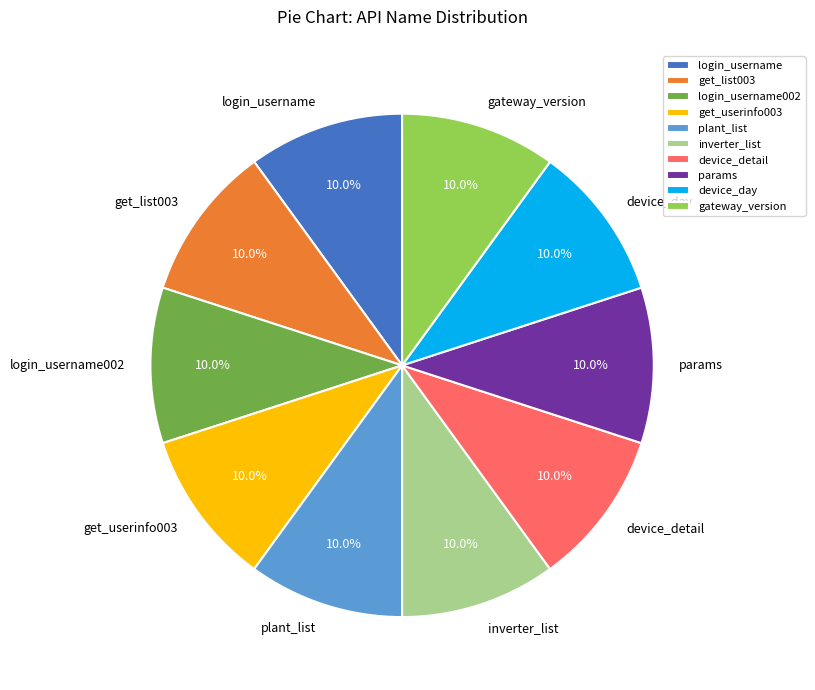

Does device_detail represent more than half of the total?

No